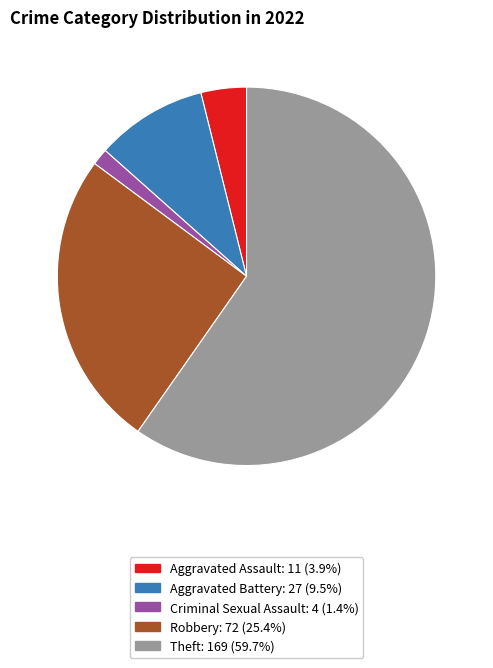

Is there any slice that represents more than half of the pie?

Yes